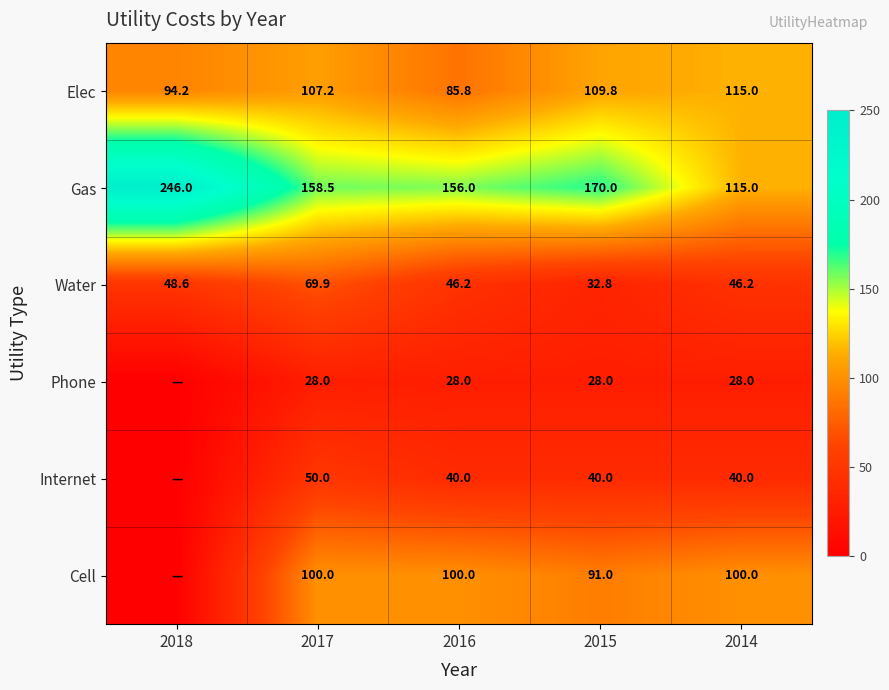

Which category has the highest value in the Water series?

2017